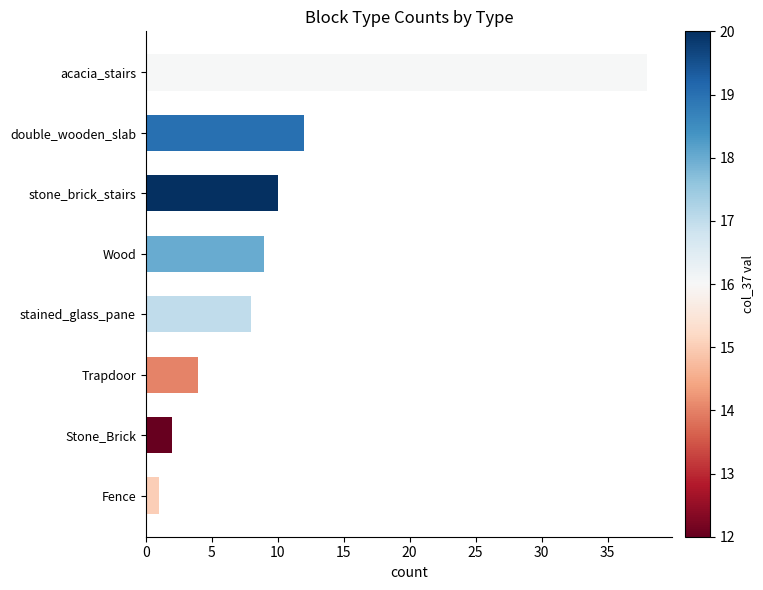

List the labels in order of value, largest first.

acacia_stairs, double_wooden_slab, stone_brick_stairs, Wood, stained_glass_pane, Trapdoor, Stone_Brick, Fence